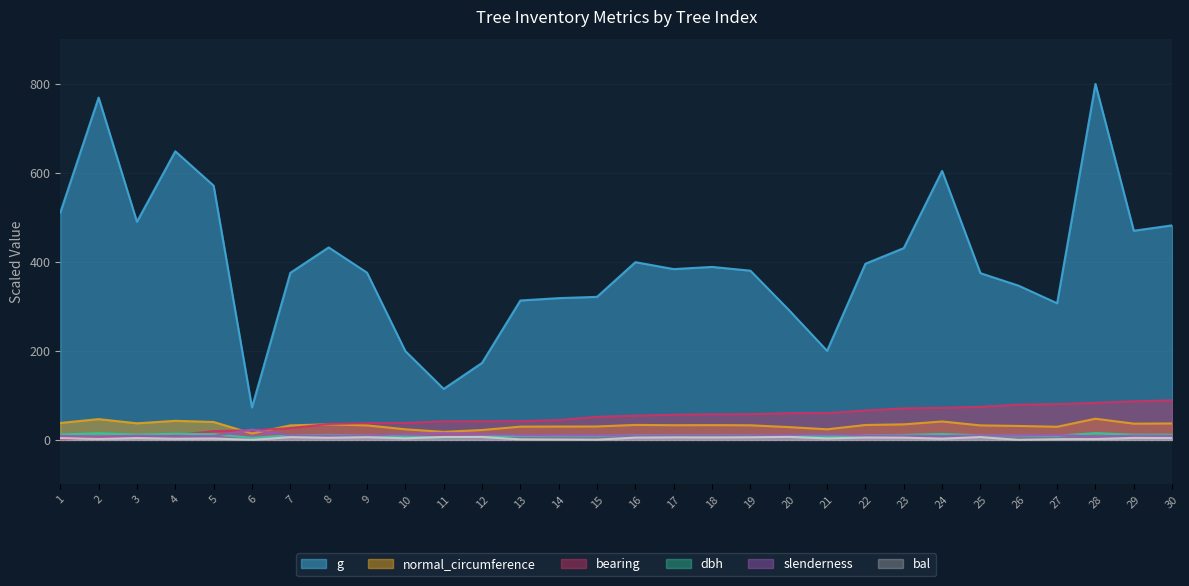

List the labels in order of bal value, largest first.

20, 12, 11, 25, 7, 9, 19, 17, 18, 22, 16, 23, 8, 29, 30, 3, 1, 10, 21, 5, 24, 4, 2, 28, 27, 13, 14, 15, 6, 26